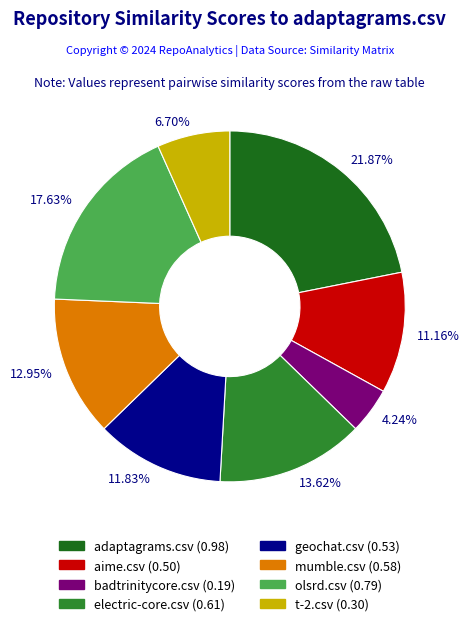

What percentage is the olsrd.csv slice, to the nearest percent?

18%